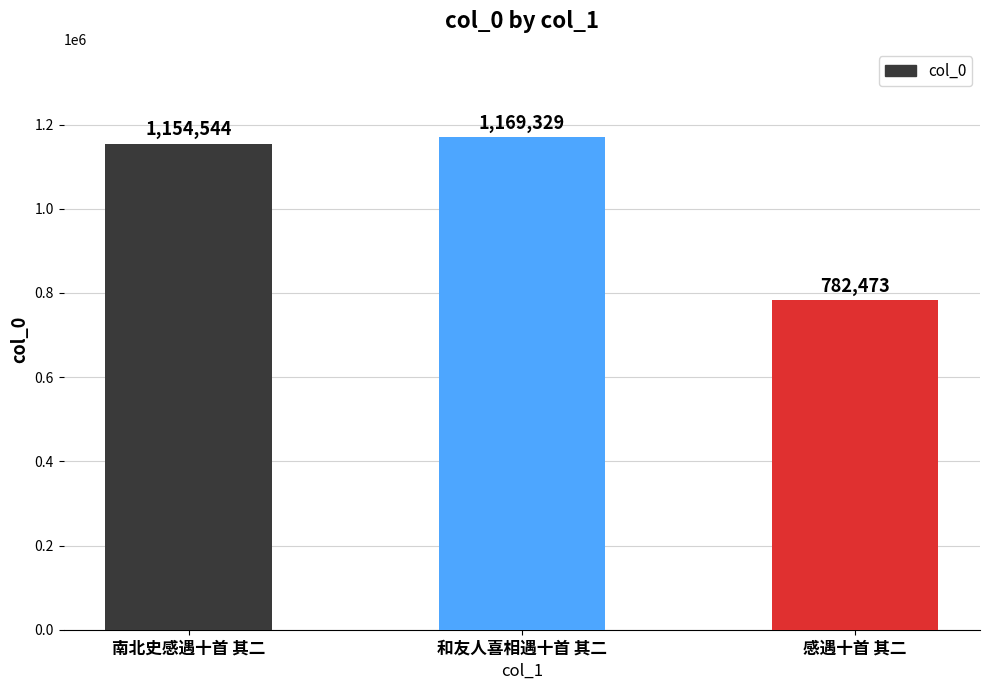

Are the bars horizontal?

No